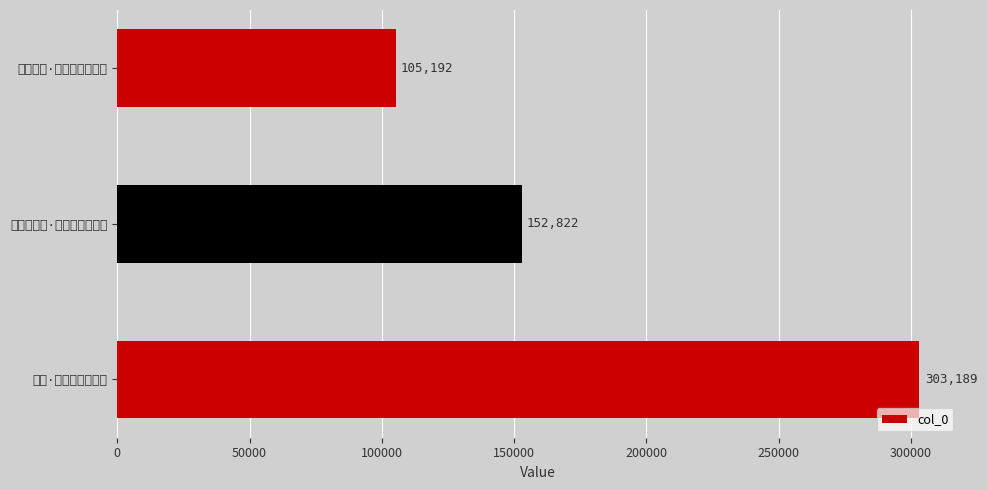

Rank the categories by value from highest to lowest.

书愤·恸哭秋风忽一年, 题毗陵僧舍·秋风忽起家山意, 田乐秋冬·秋风忽来鸣蟪蛄